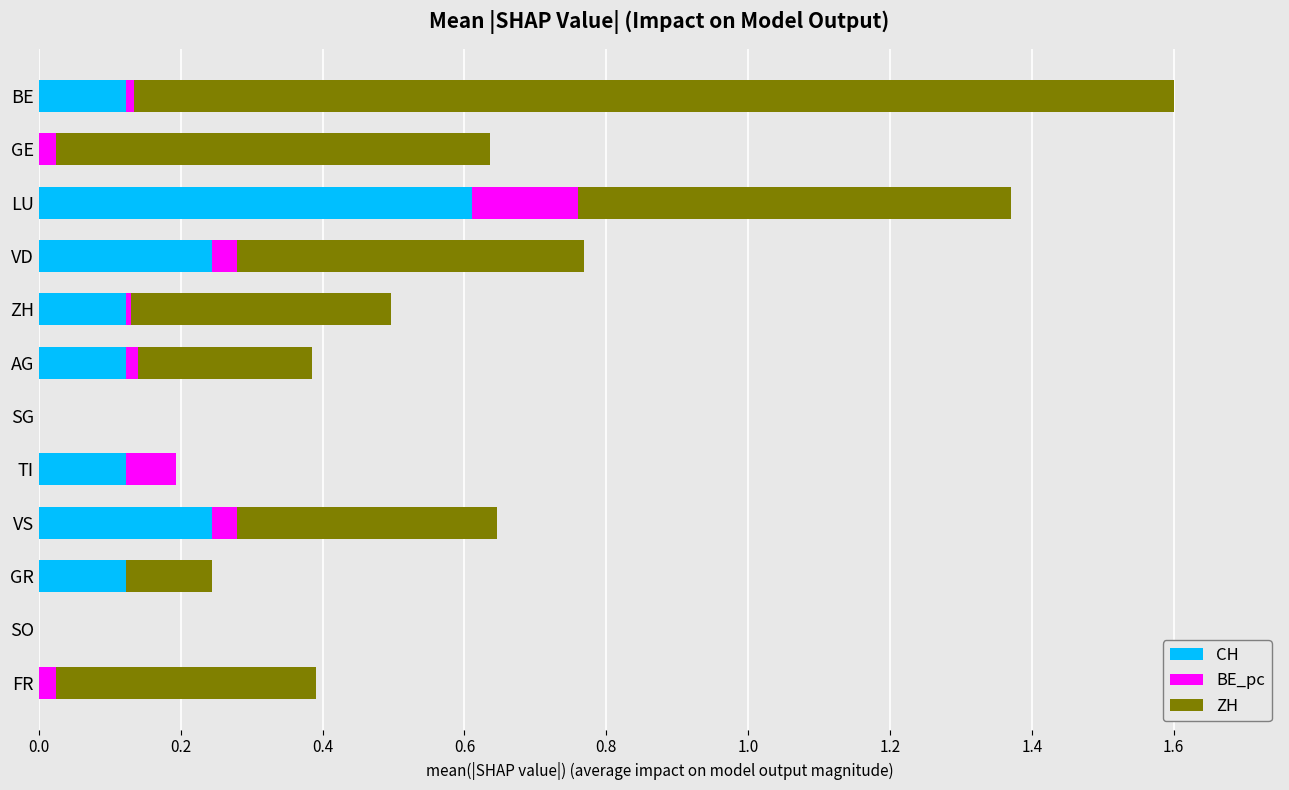

True or false: CH has a value of 0.0 at GE.

True